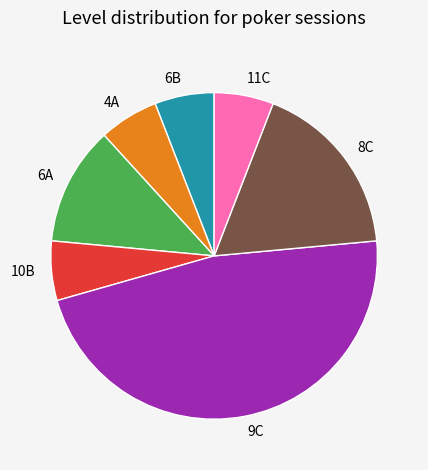

Does any single category account for the majority?

No